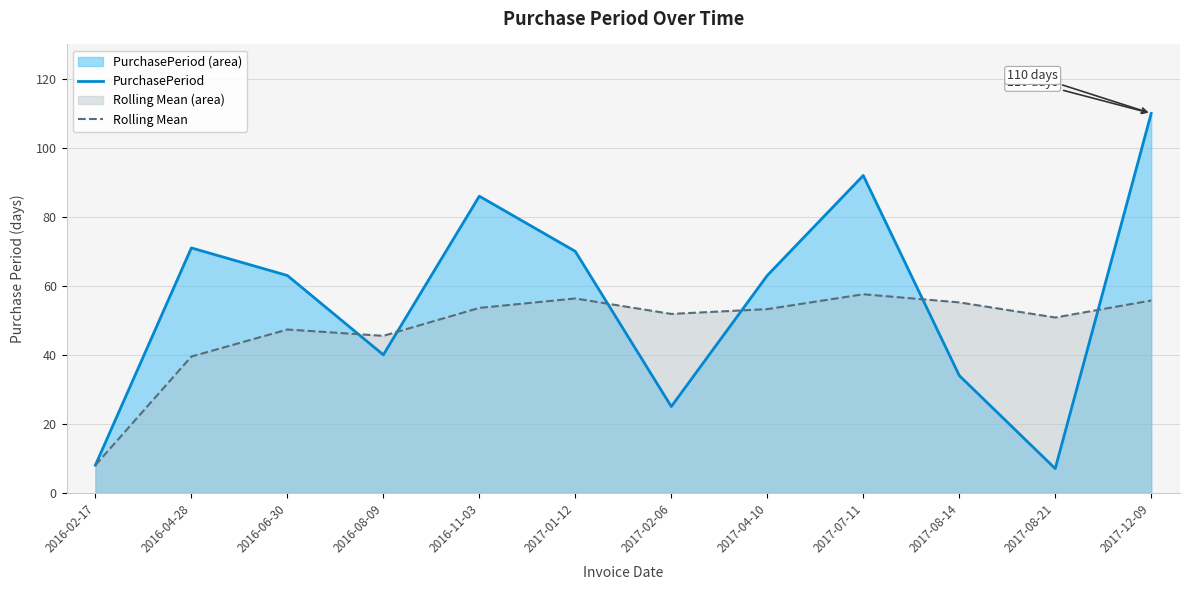

List the labels in order of PurchasePeriod value, largest first.

2017-12-09, 2017-07-11, 2016-11-03, 2016-04-28, 2017-01-12, 2016-06-30, 2017-04-10, 2016-08-09, 2017-08-14, 2017-02-06, 2016-02-17, 2017-08-21